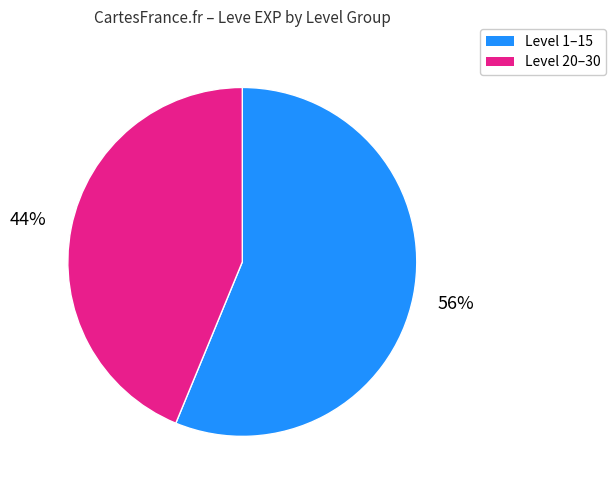

What is the smallest slice in the pie chart?

Level 20–30